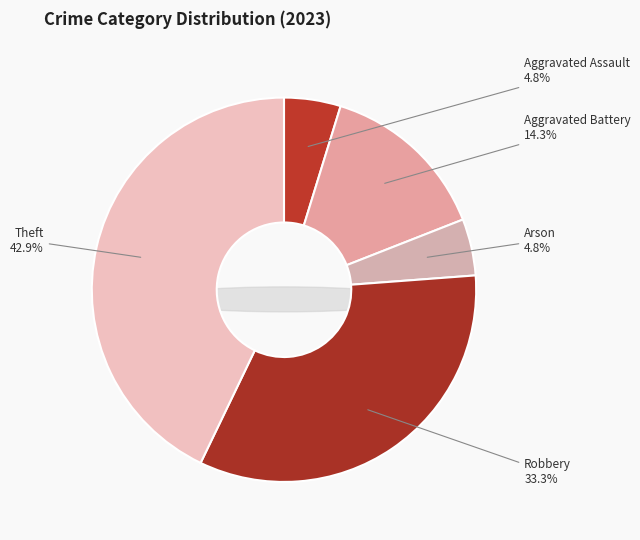

Which category has the biggest portion of the pie?

Theft